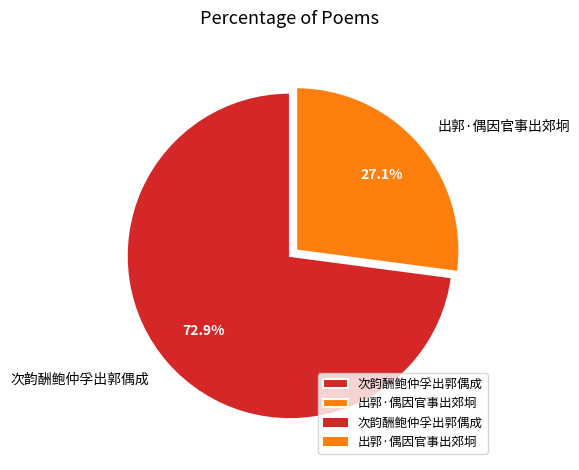

To the nearest percent, what is the difference between the 出郭·偶因官事出郊坰 and 次韵酬鲍仲孚出郭偶成 slice percentages?

46%